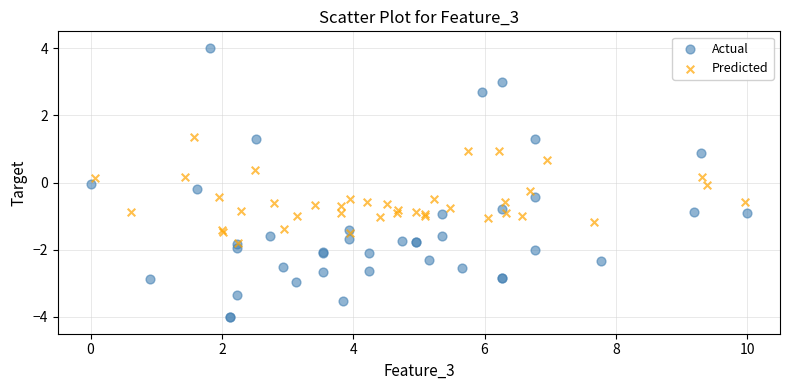

What are all the series names shown in the legend?

Actual, Predicted